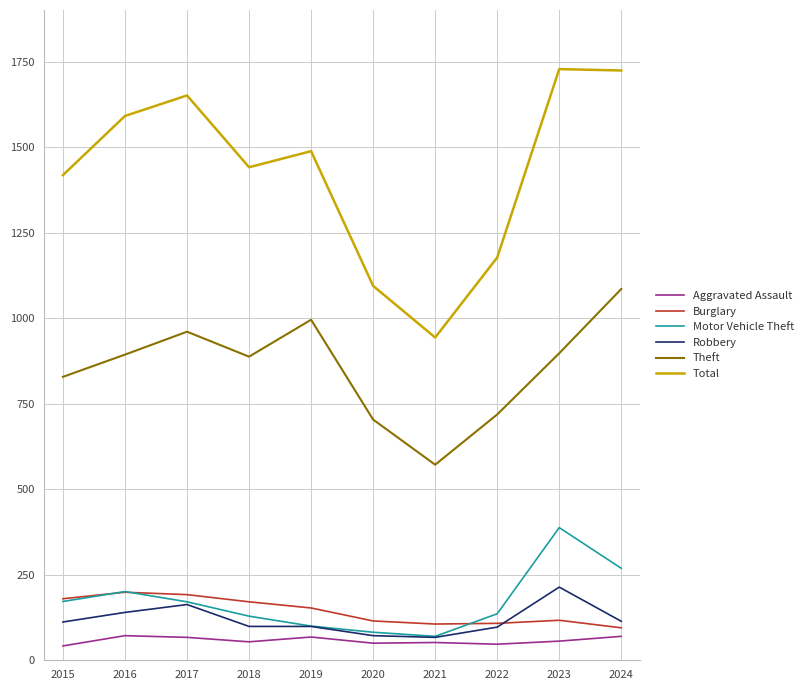

At which label does Total reach its minimum?

2021